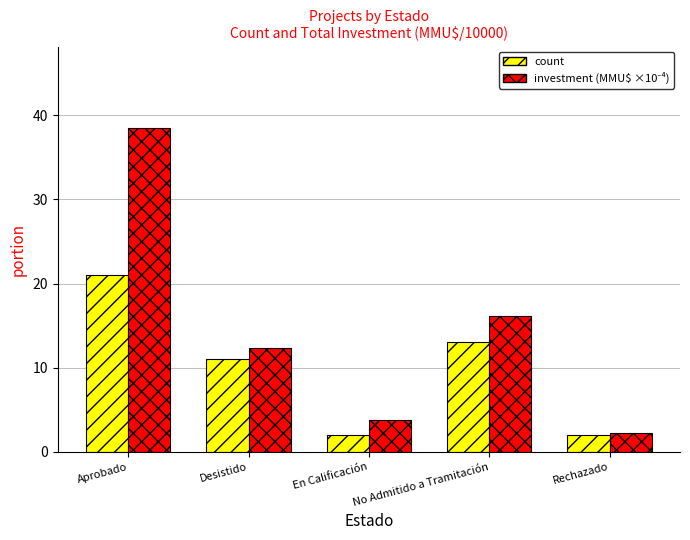

What is the value of the count bar at the 2nd from the left?

11.0